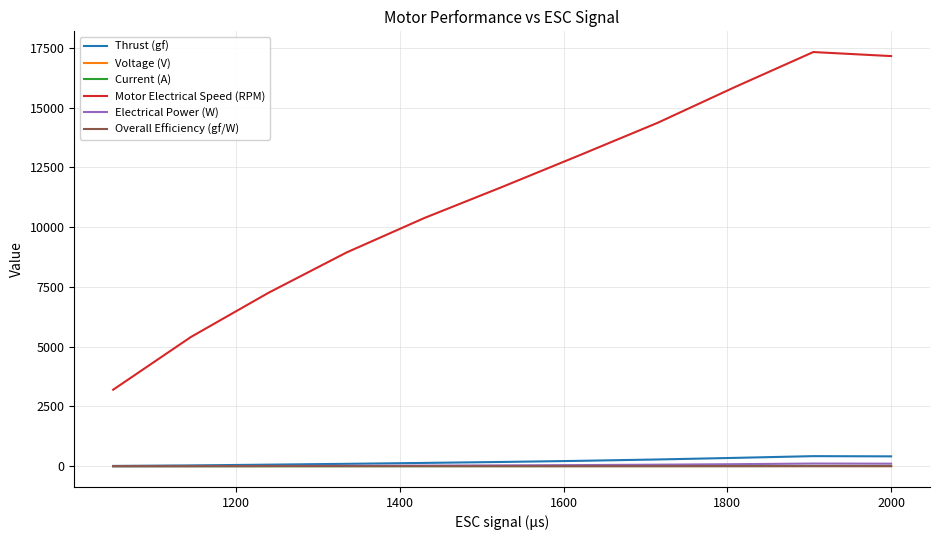

Which series has the largest total across all categories?

Motor Electrical Speed (RPM)